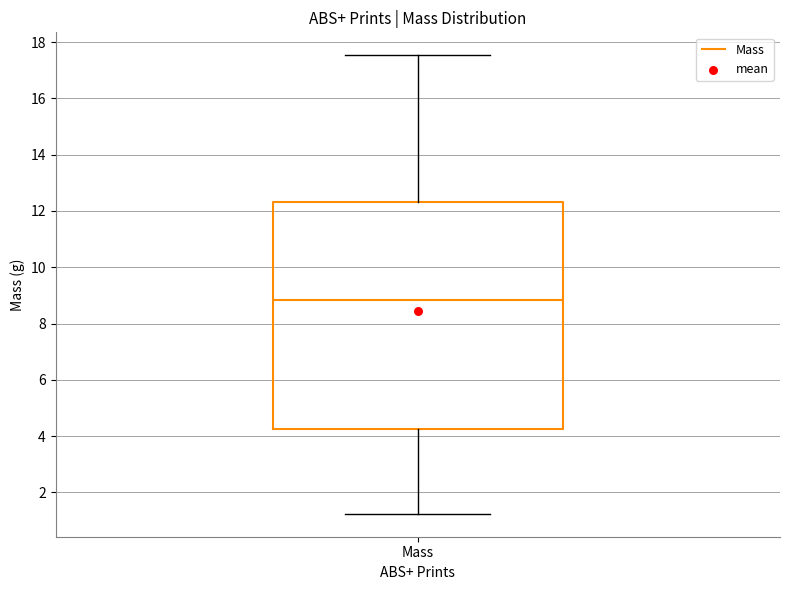

Read this box plot against the y-axis: the position of the median line, the range covered by the box, and the ends of both whiskers. The values are not printed on the chart, so give them approximately, as read against the axis.

median 8.8, box 4.2 to 12.4, whiskers 1.2 to 17.6